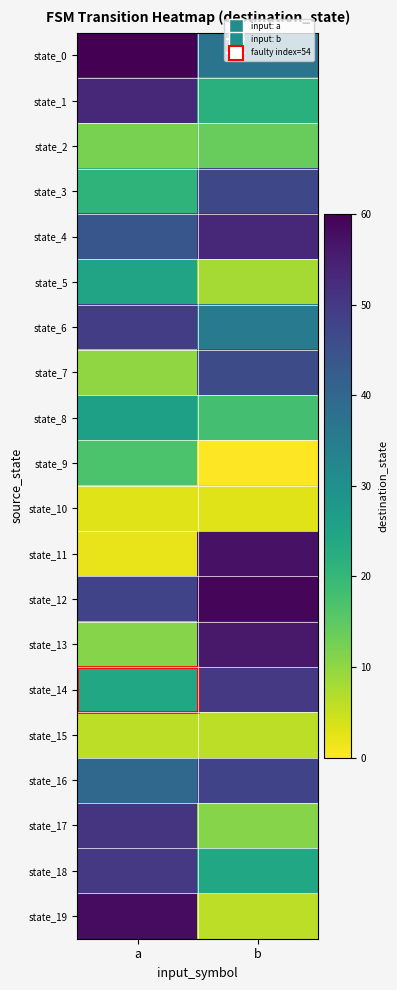

At b, list the series in order from smallest to largest.

state_9, state_10, state_15, state_19, state_5, state_17, state_2, state_8, state_1, state_18, state_6, state_0, state_7, state_3, state_16, state_14, state_4, state_13, state_11, state_12